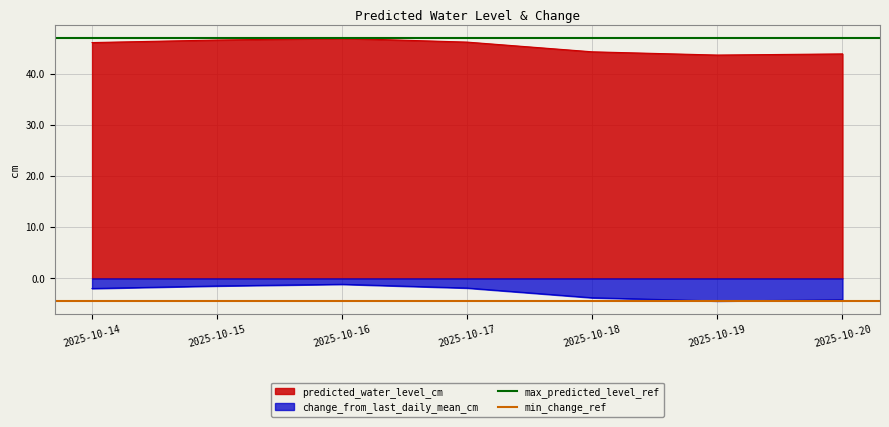

Is the value of predicted_water_level_cm at 2025-10-20 greater than the value of change_from_last_daily_mean_cm at 2025-10-14?

Yes